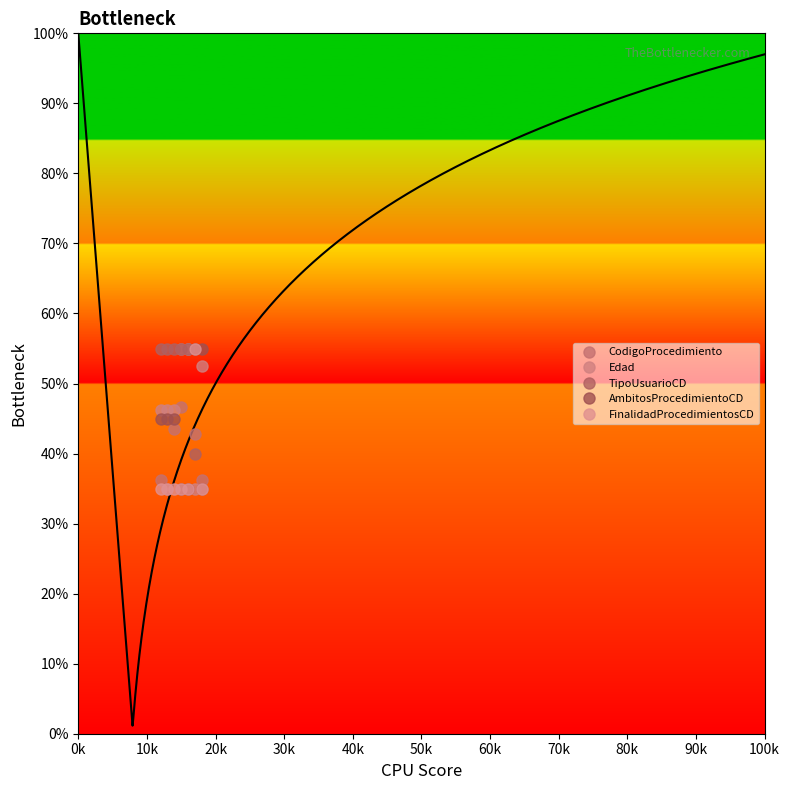

True or false: FinalidadProcedimientosCD and AmbitosProcedimientoCD cross at least once.

False